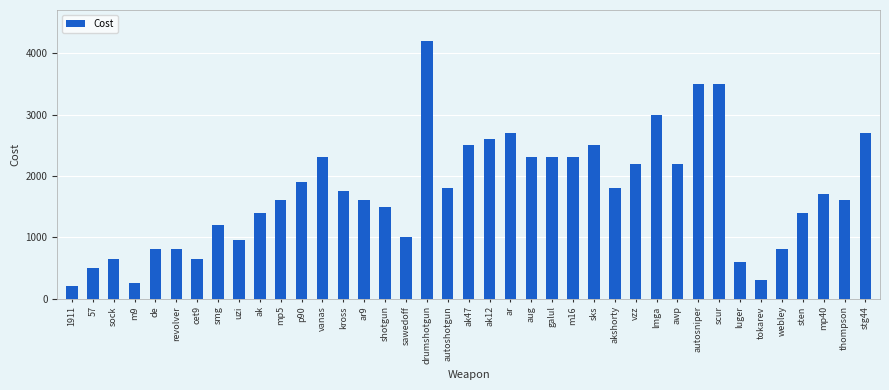

What is the value of the 7th bar from the left?

650